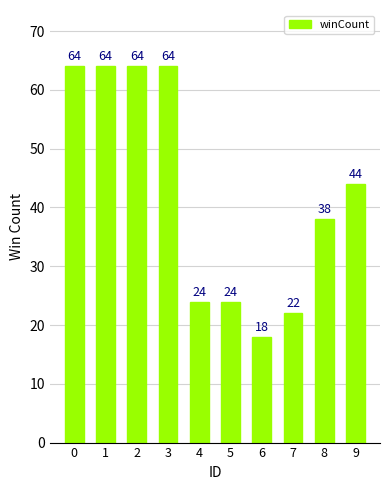

How many data points does each series have?

10